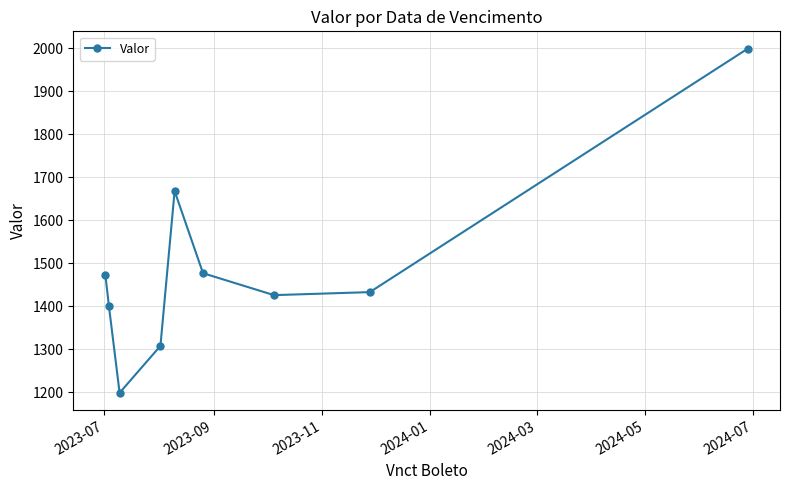

What is the average value?

1487